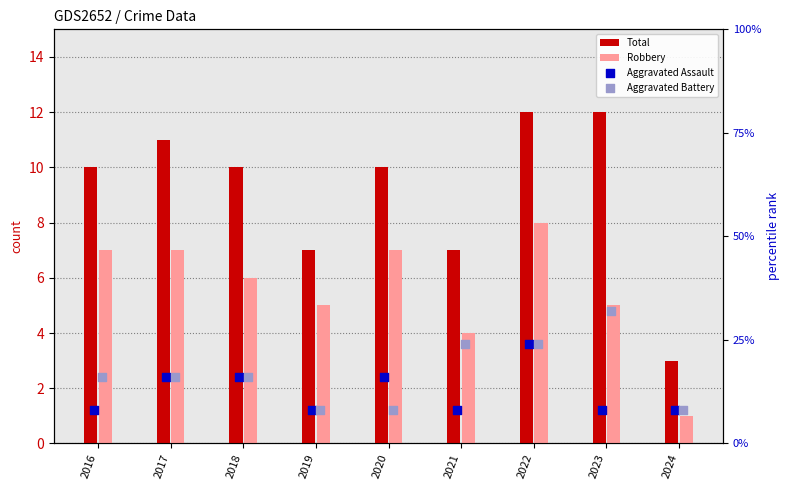

At how many categories does at least one series exceed 31?

1